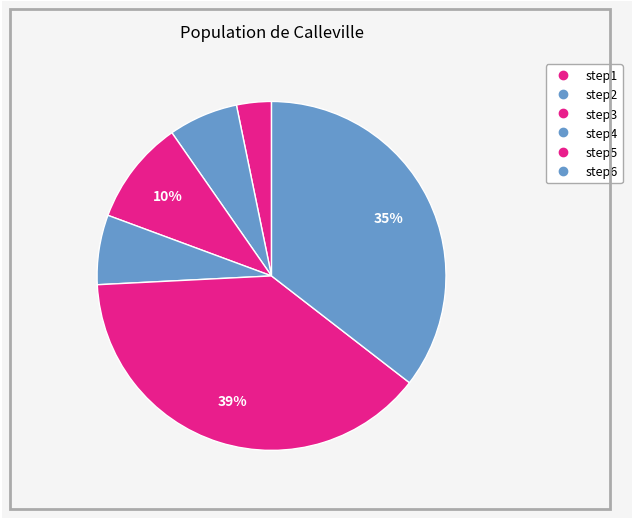

Does any single category account for the majority?

No